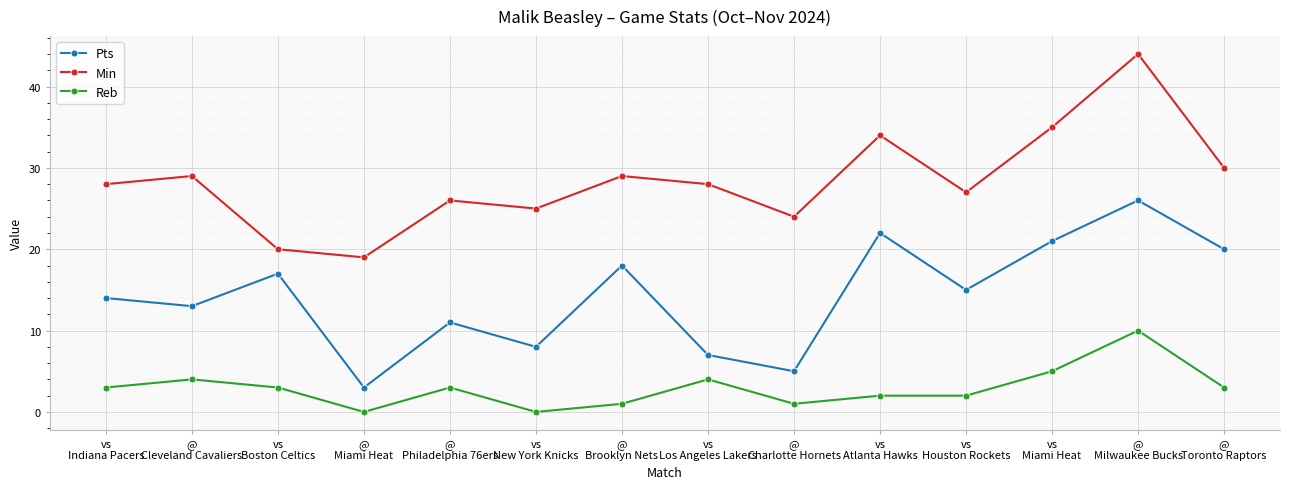

What is the difference between the Min values at @
Charlotte Hornets and @
Brooklyn Nets?

5